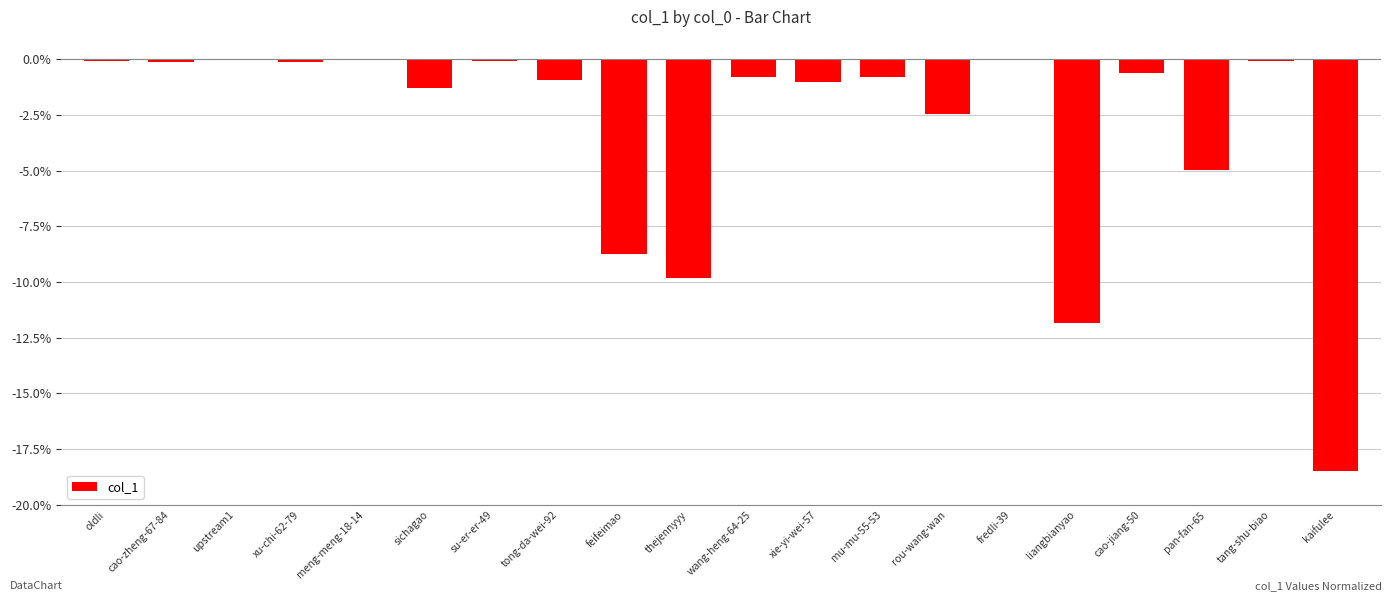

Between fredli-39 and liangbianyao, which is larger?

fredli-39